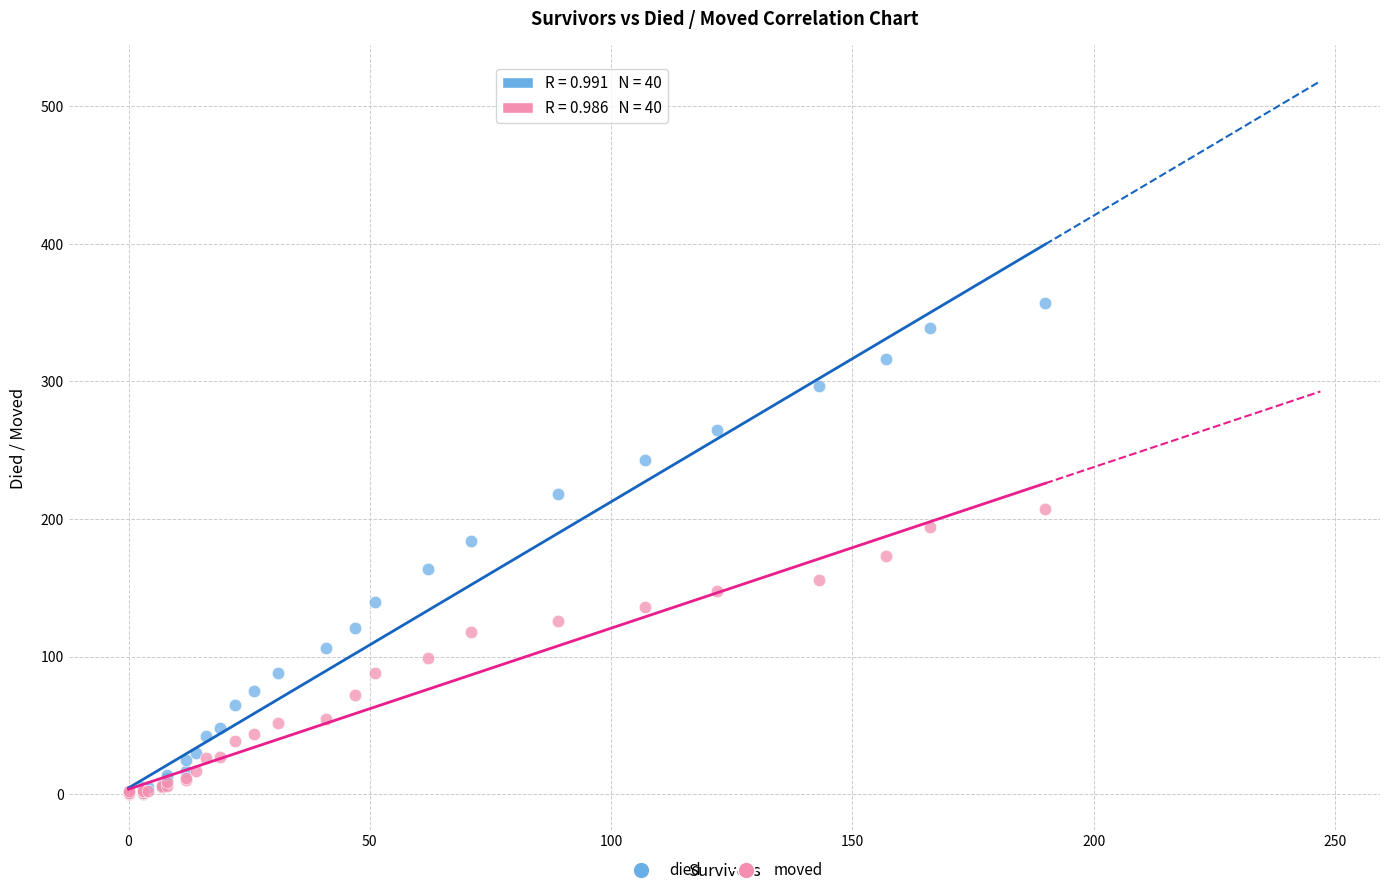

What are all the series names shown in the legend?

died, moved